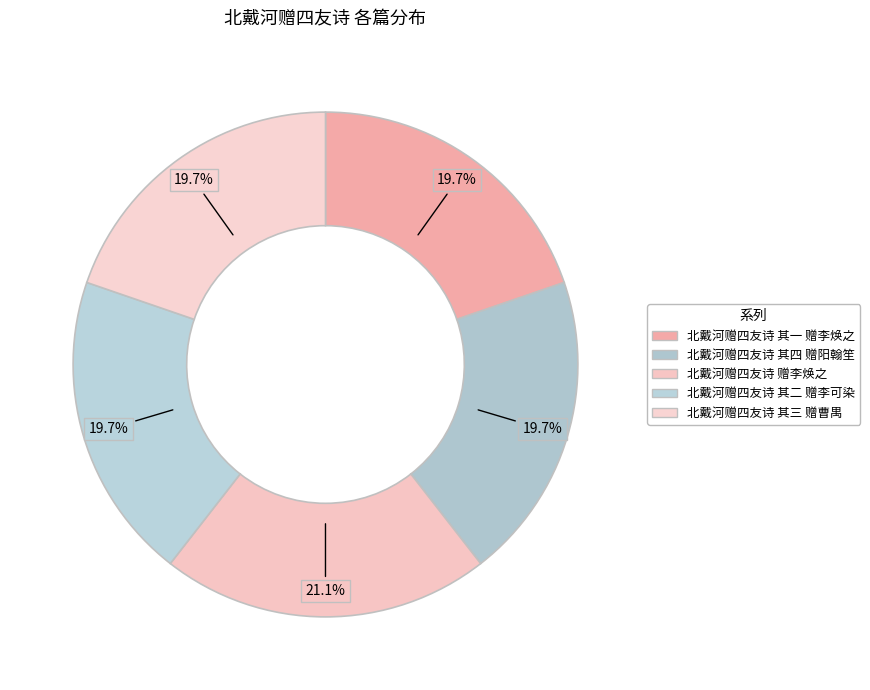

Which has a higher value, 北戴河赠四友诗 其四 赠阳翰笙 or 北戴河赠四友诗 其一 赠李焕之?

北戴河赠四友诗 其一 赠李焕之